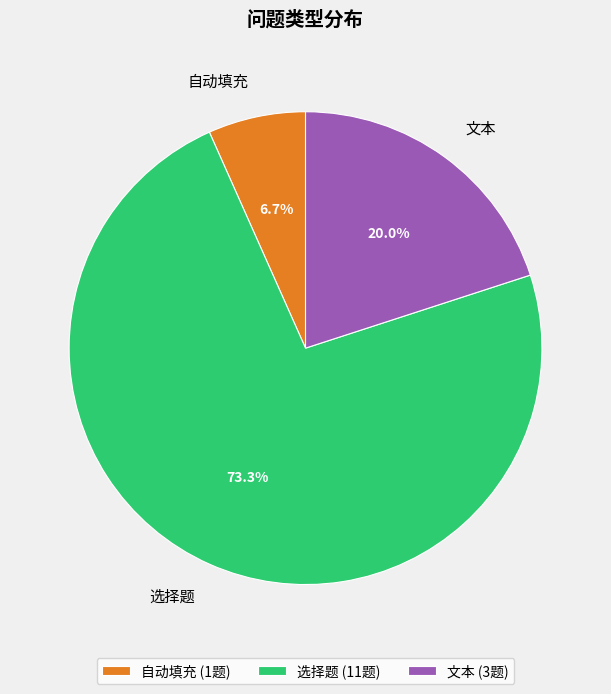

To the nearest percent, what percentage of the pie is 自动填充?

7%